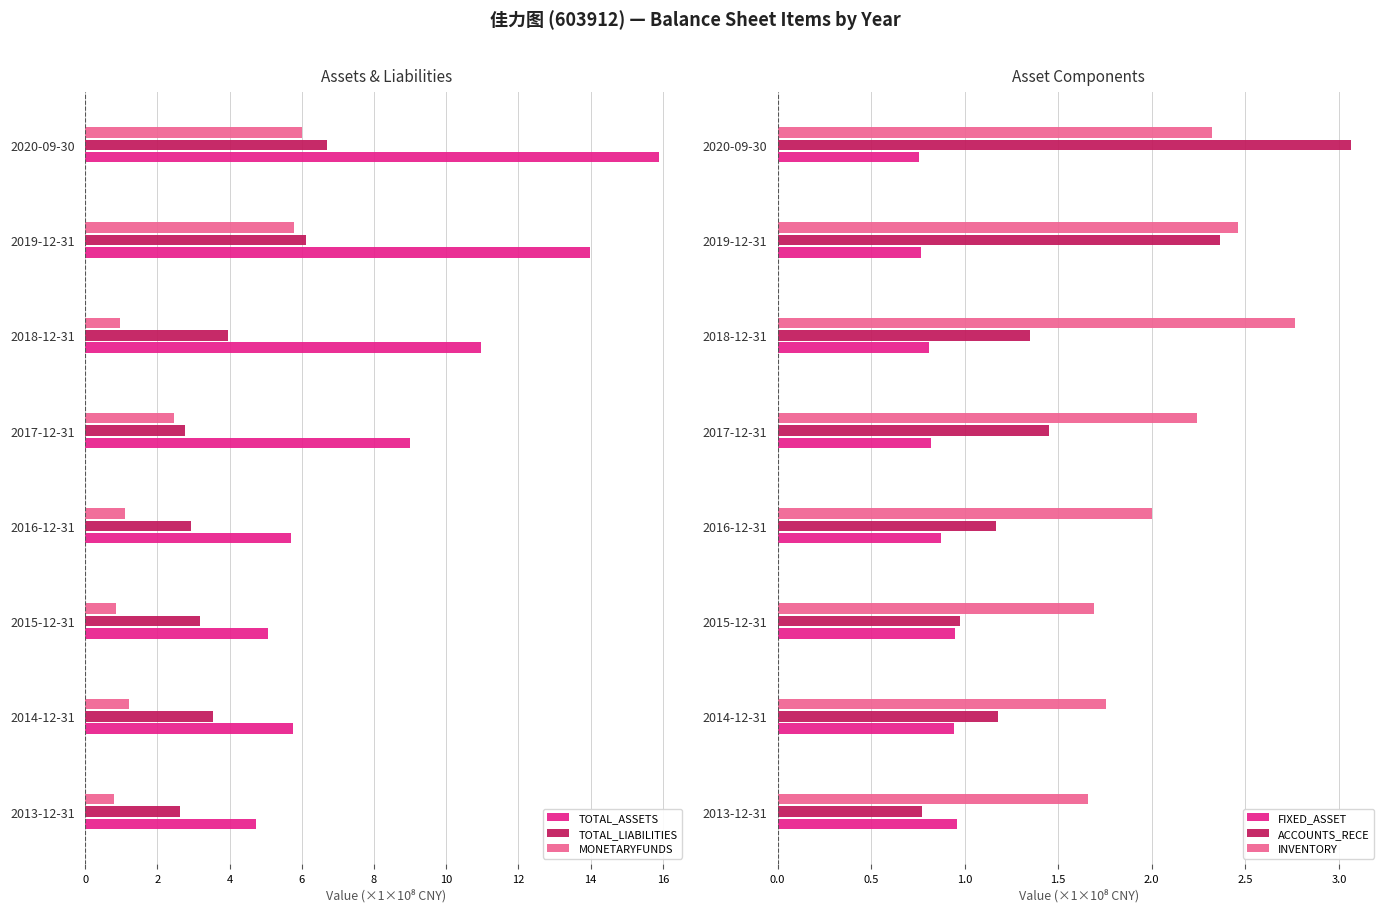

Is the value of TOTAL_ASSETS at 2018-12-31 greater than the value of MONETARYFUNDS at 2015-12-31?

Yes